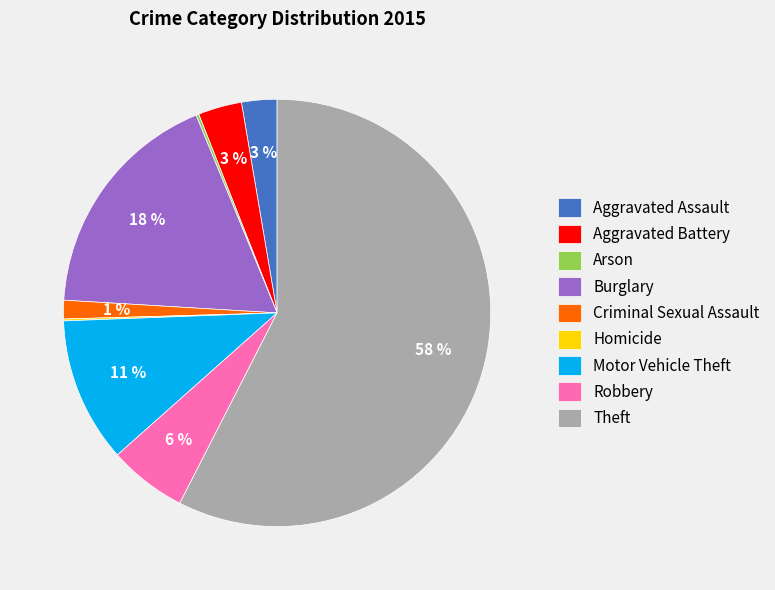

What percentage is the Robbery slice, to the nearest percent?

6%